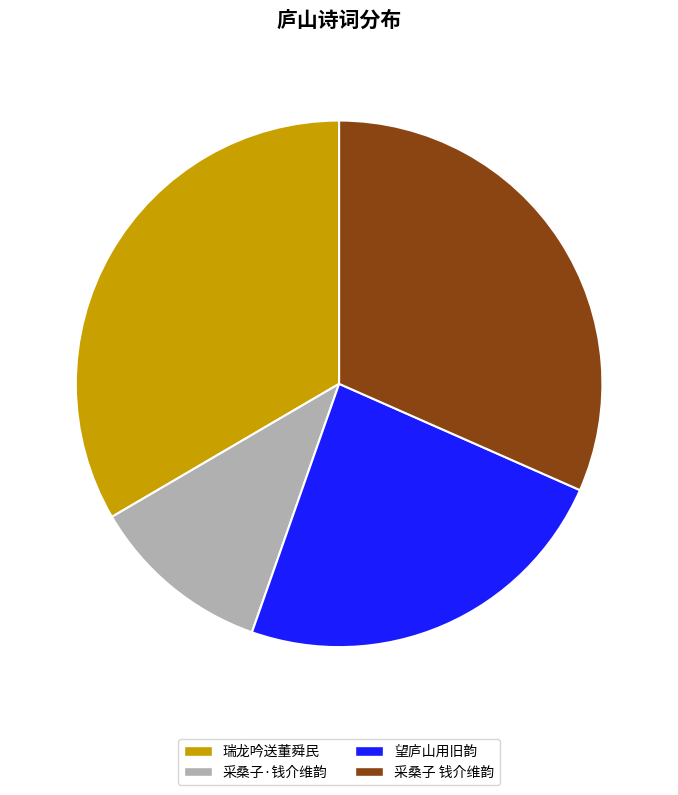

Is there any slice that represents more than half of the pie?

No